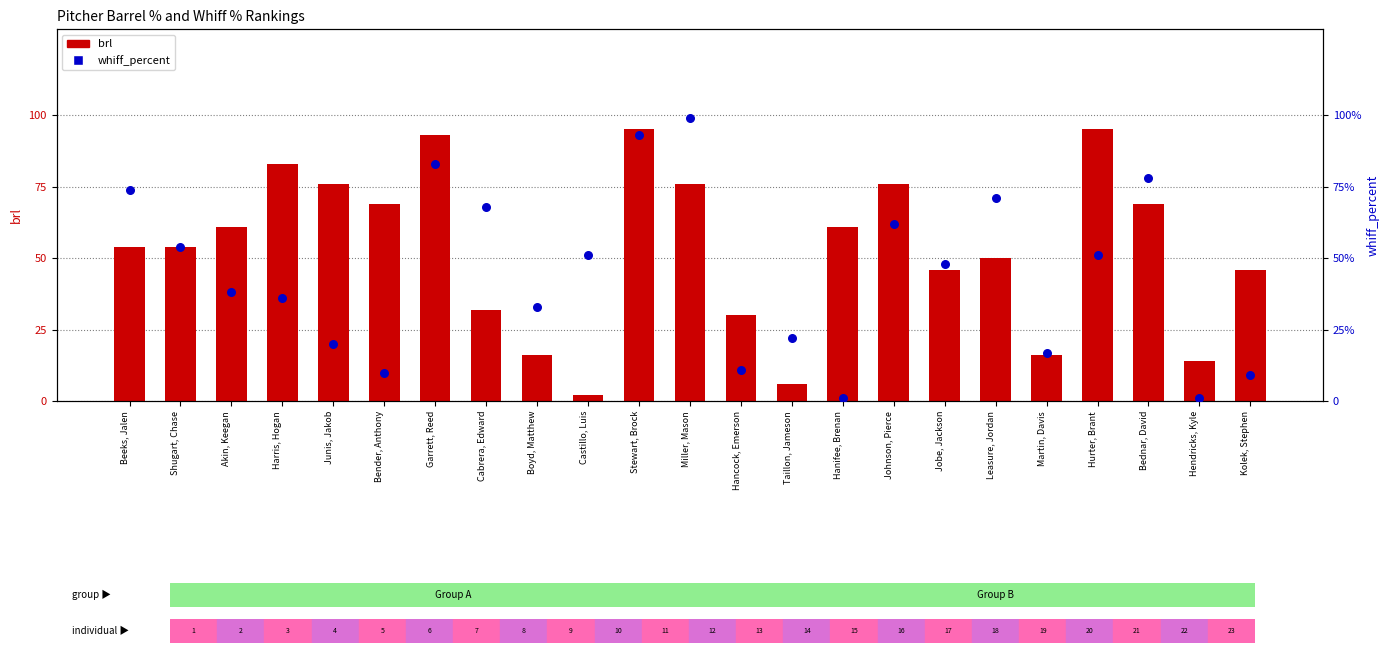

Which series has the largest total across all categories?

brl